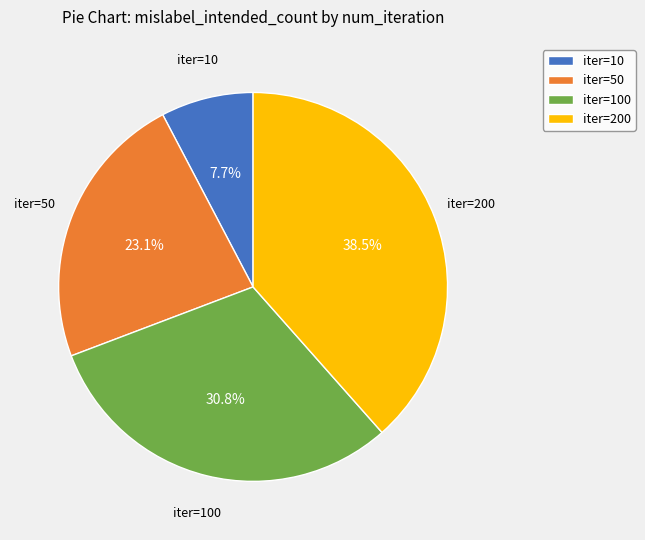

Rank the categories by value from highest to lowest.

iter=200, iter=100, iter=50, iter=10